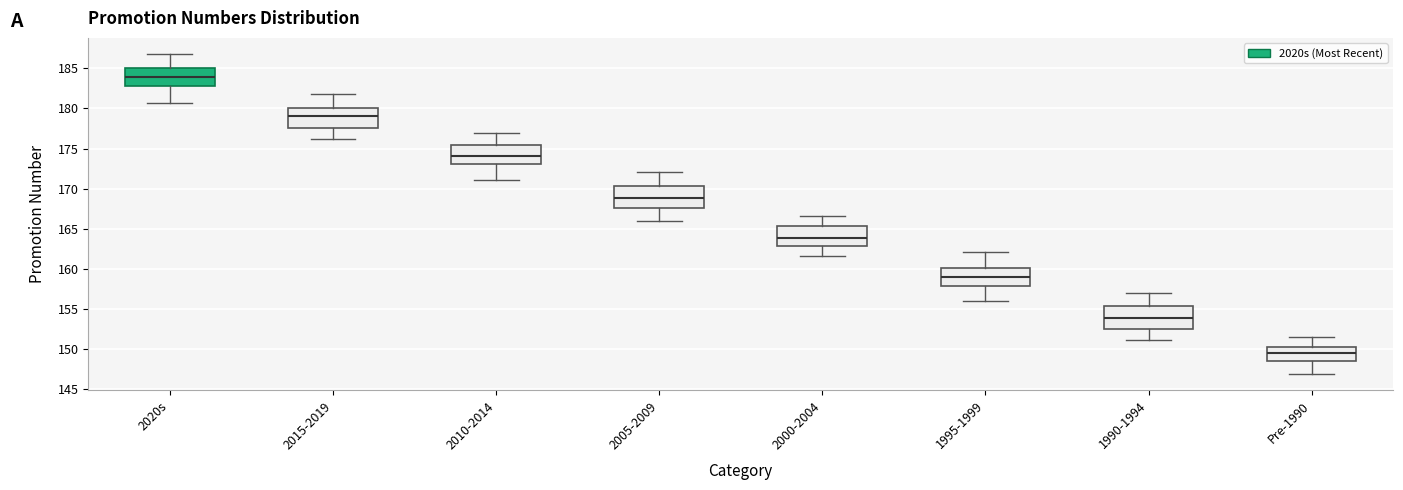

Where is the lower edge of the box for 2020s on the y-axis? The values are not printed on the chart, so give them approximately, as read against the axis.

183.0